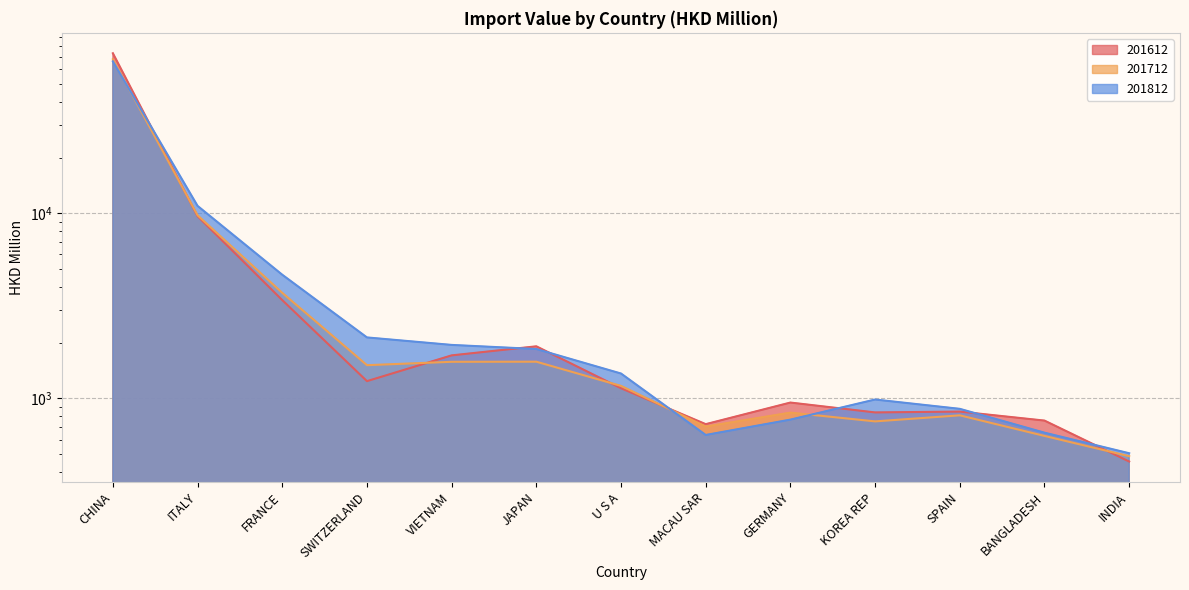

What is the label of the 12th point from the right?

ITALY